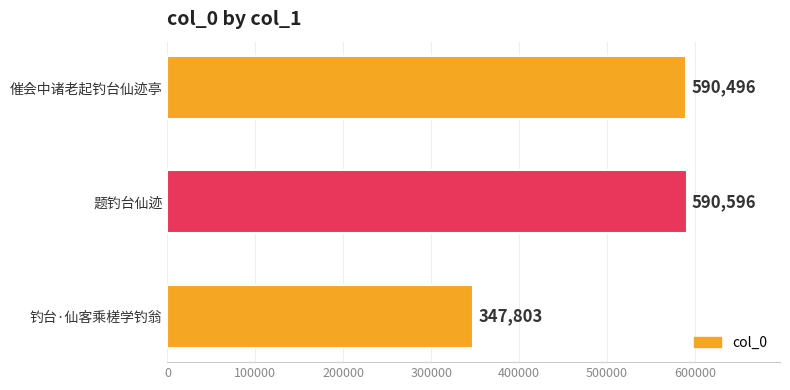

What is the ratio of the value at 题钓台仙迹 to the value at 钓台·仙客乘槎学钓翁?

1.7